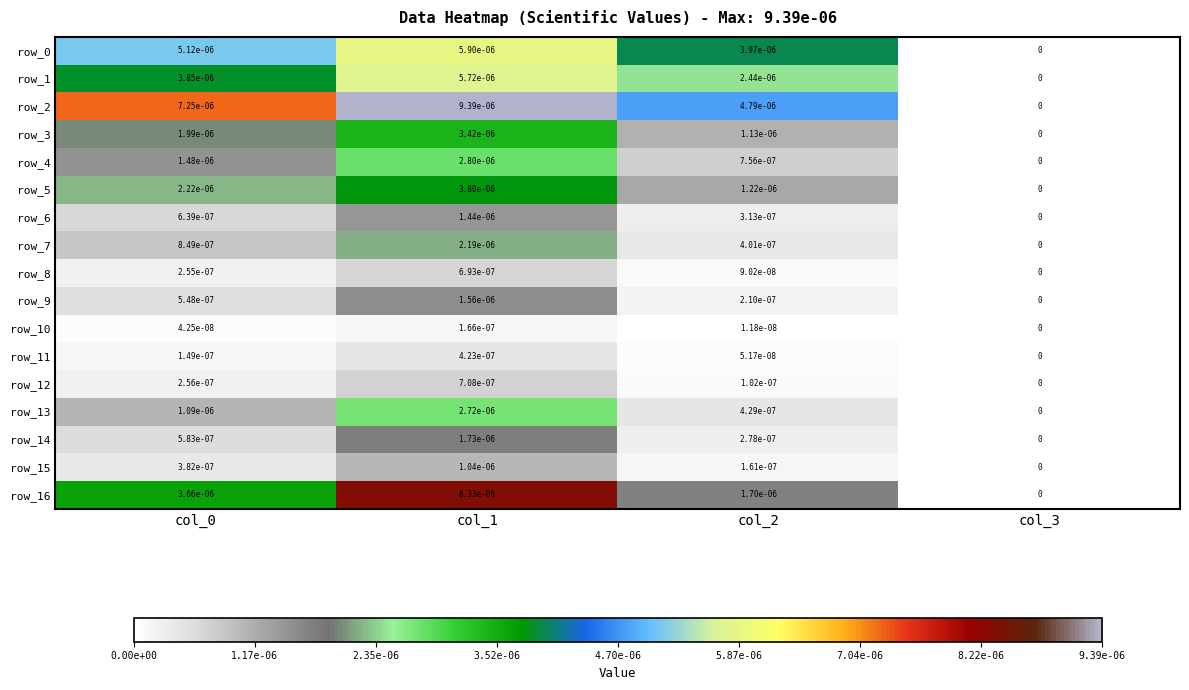

Is it true that row_9 equals 0.0 at col_1?

True